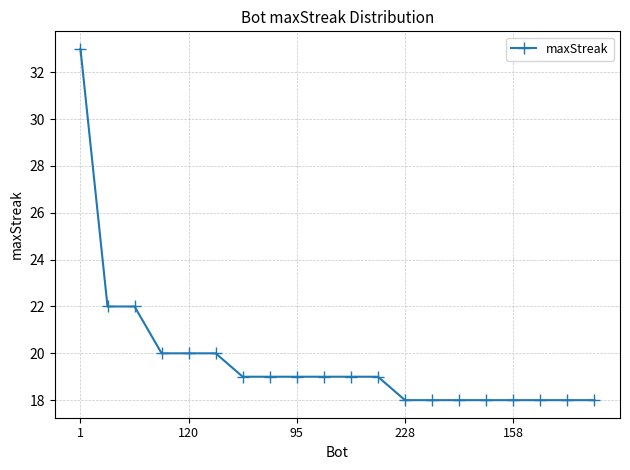

What is the greatest value displayed?

33